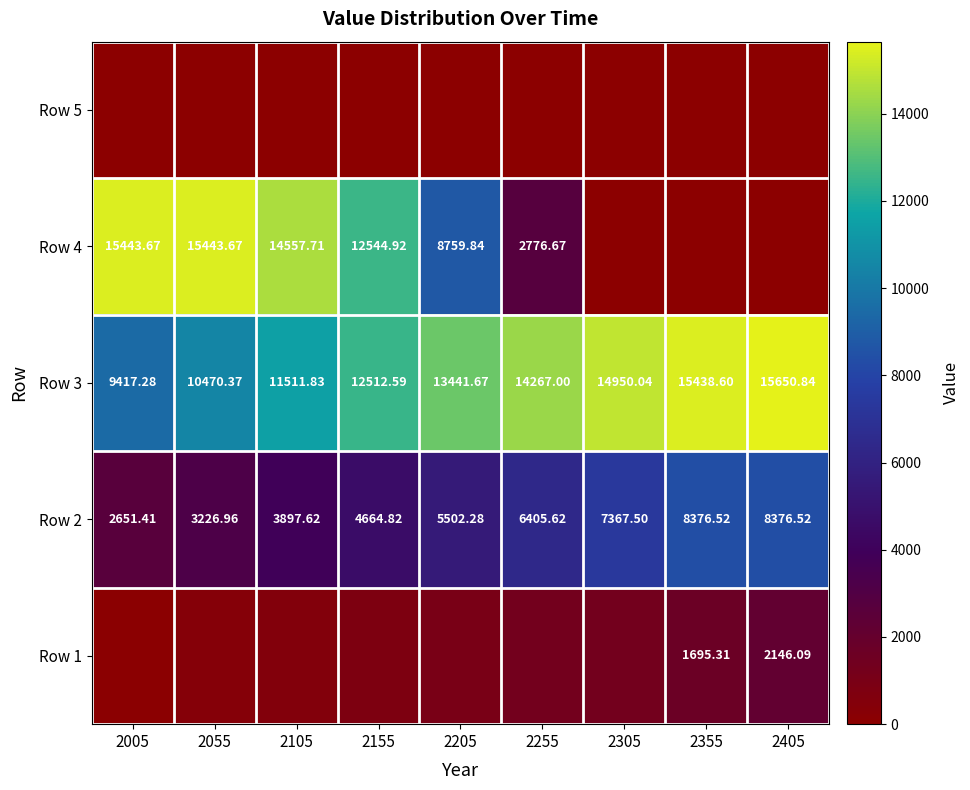

Is the value of Row 2 at 2155 greater than the value of Row 3 at 2405?

No